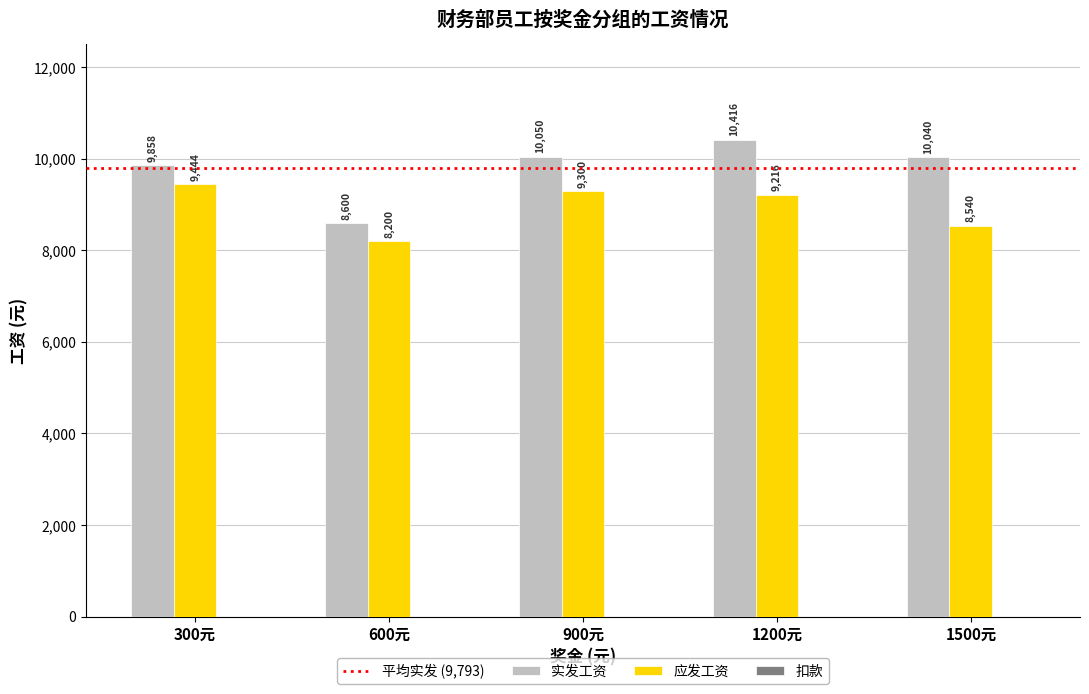

What is the value of the 应发工资 bar at the 2nd from the left?

8200